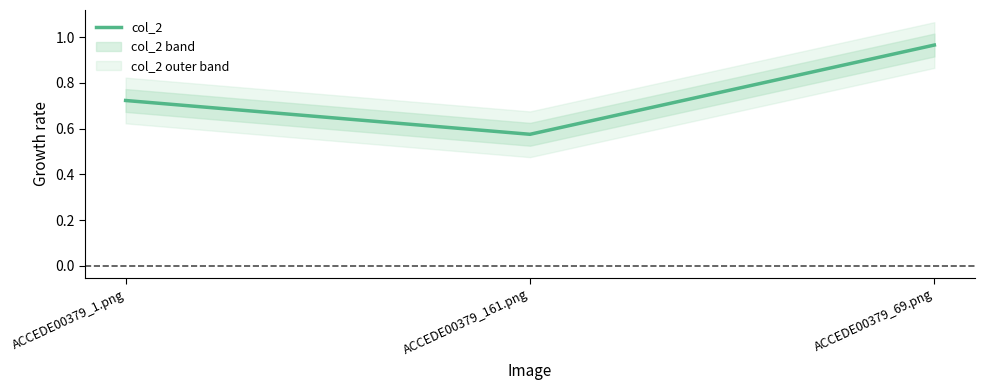

List the labels in order of value, largest first.

ACCEDE00379_69.png, ACCEDE00379_1.png, ACCEDE00379_161.png